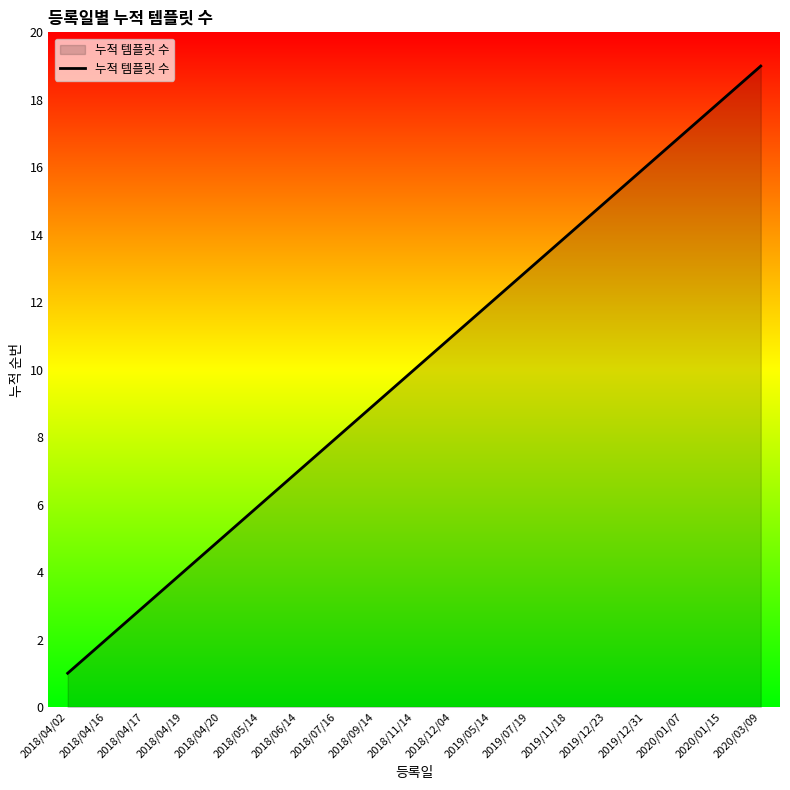

Which label corresponds to the largest value in the chart?

2020/03/09